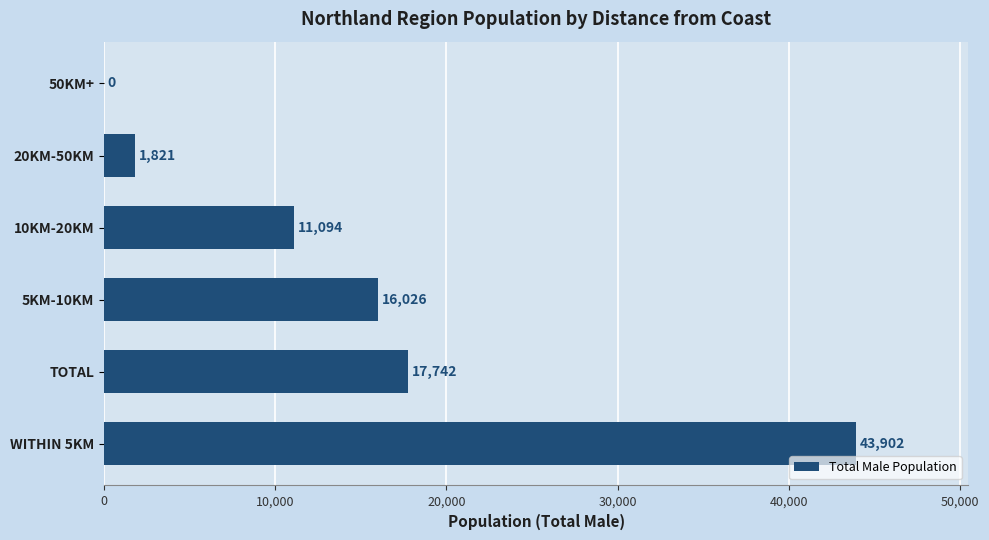

Where is the data nearest to the value 21951?

TOTAL